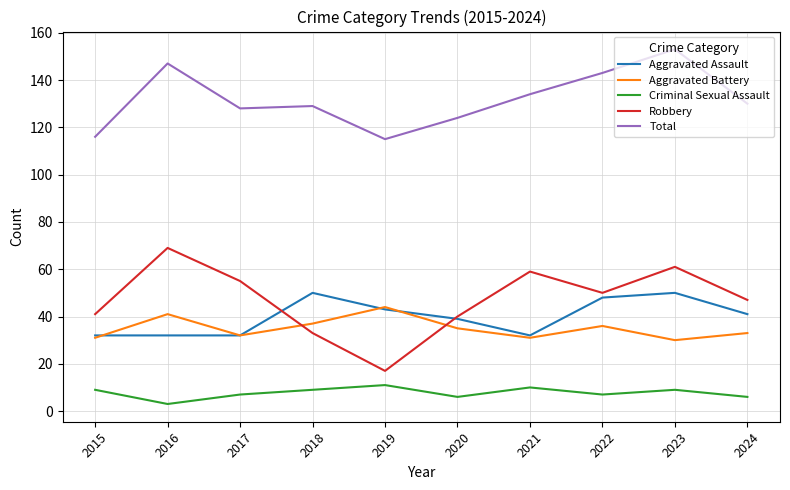

What is the total value across all series at 2022?

284